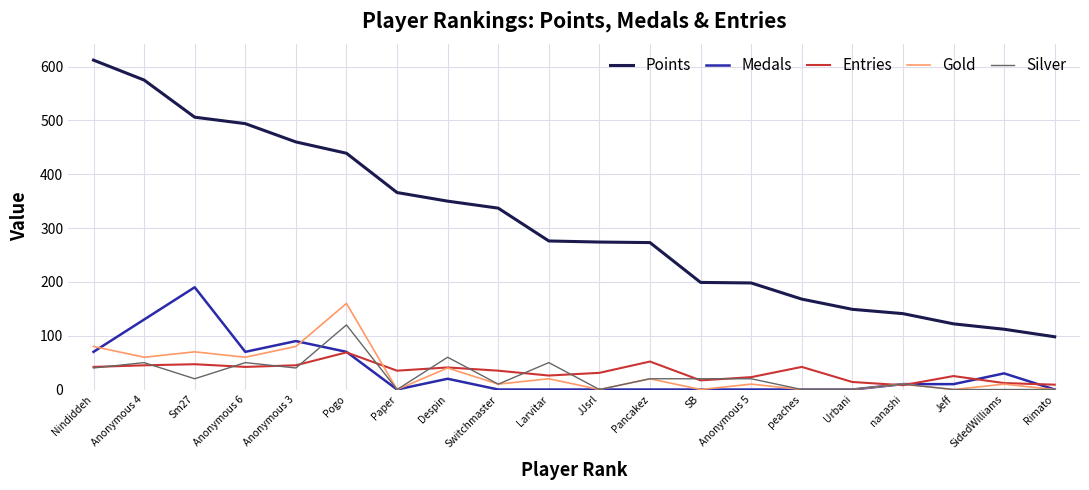

At which category does Gold reach its first local valley?

Anonymous 4